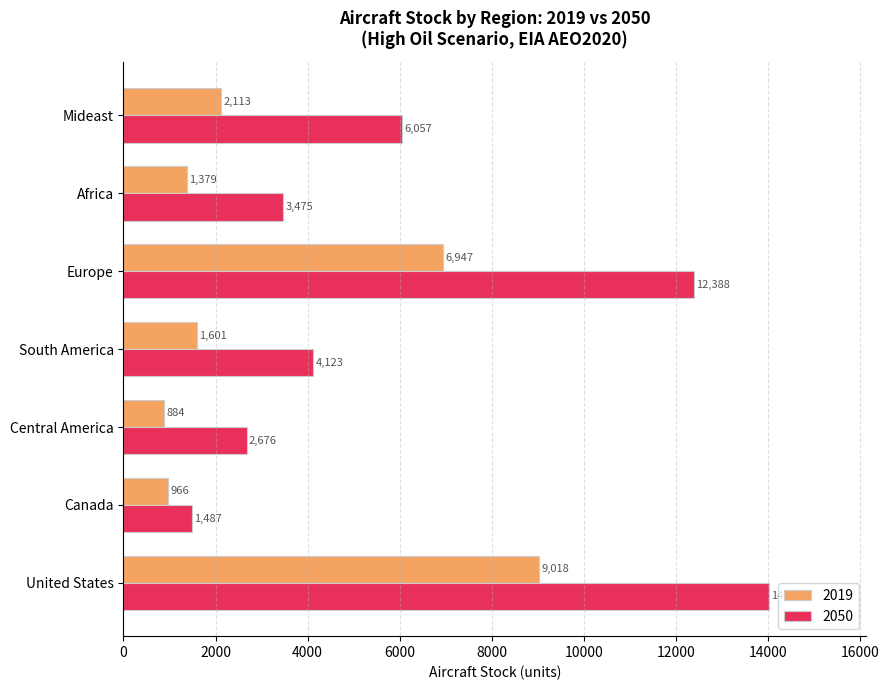

What is the average value of the 2019 series?

3272.6